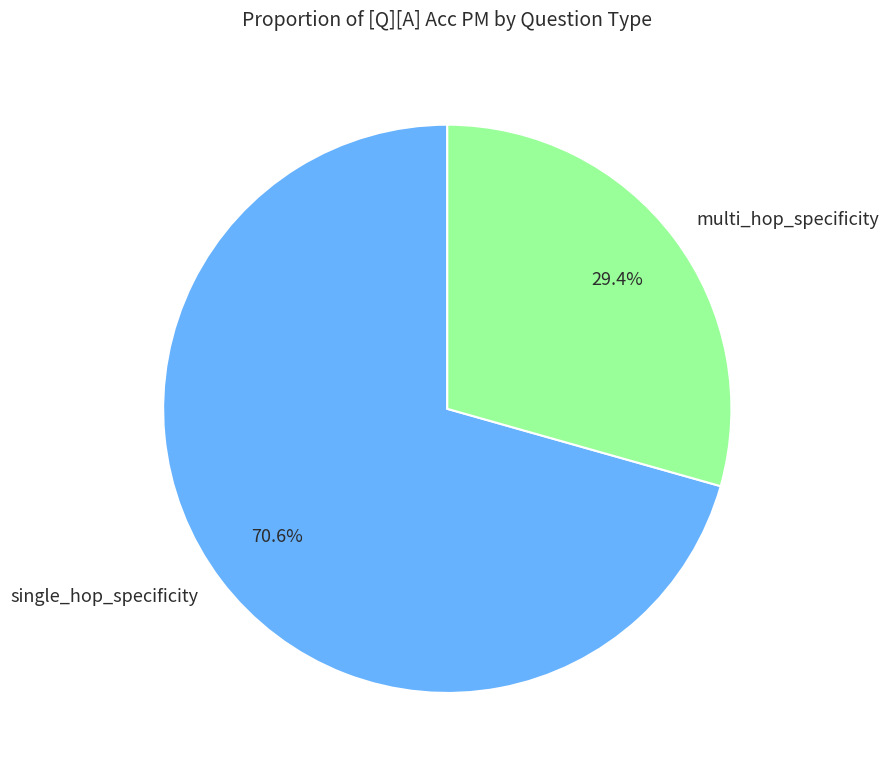

To the nearest percent, what is the difference between the single_hop_specificity and multi_hop_specificity slice percentages?

41%